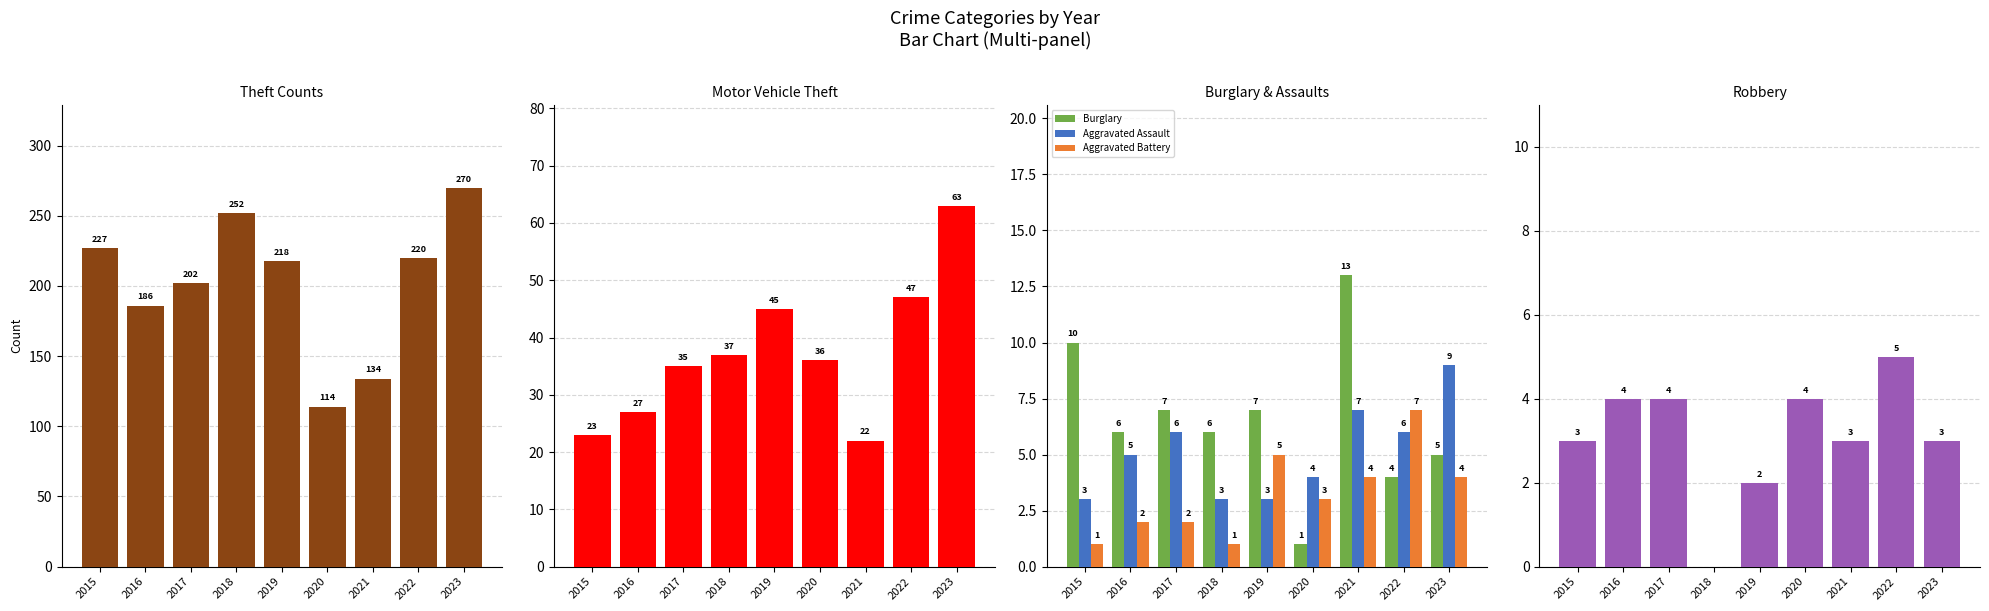

What is the maximum value for Aggravated Assault?

9